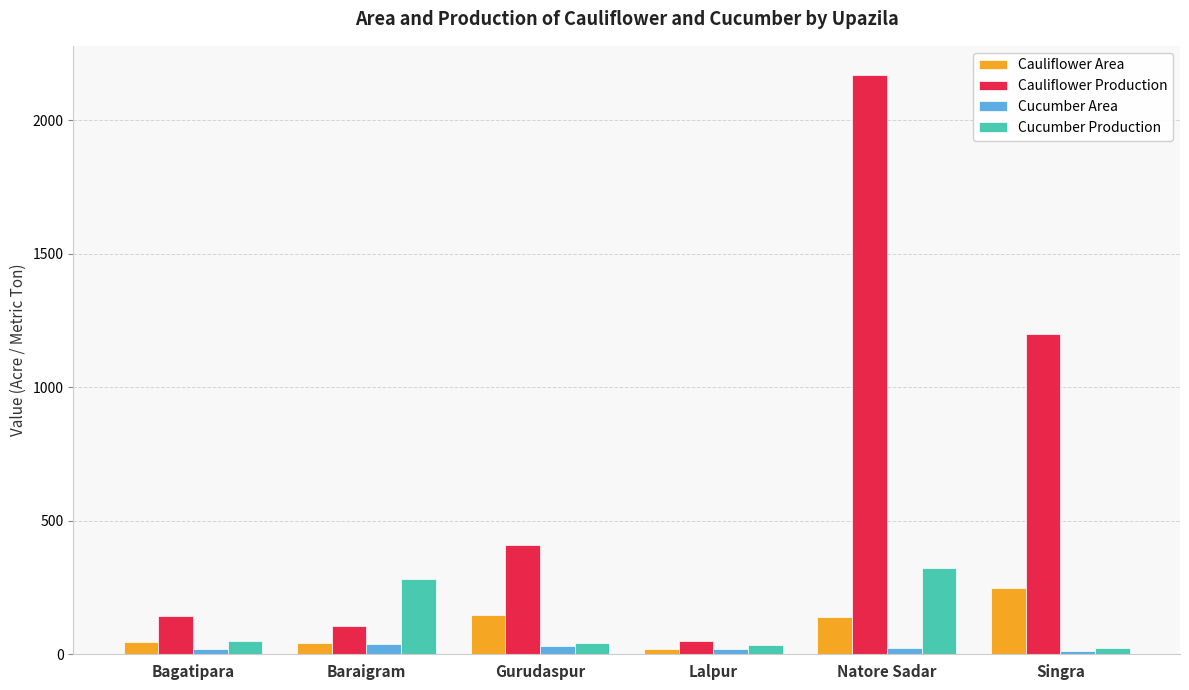

At which label does Cauliflower Production reach its minimum?

Lalpur